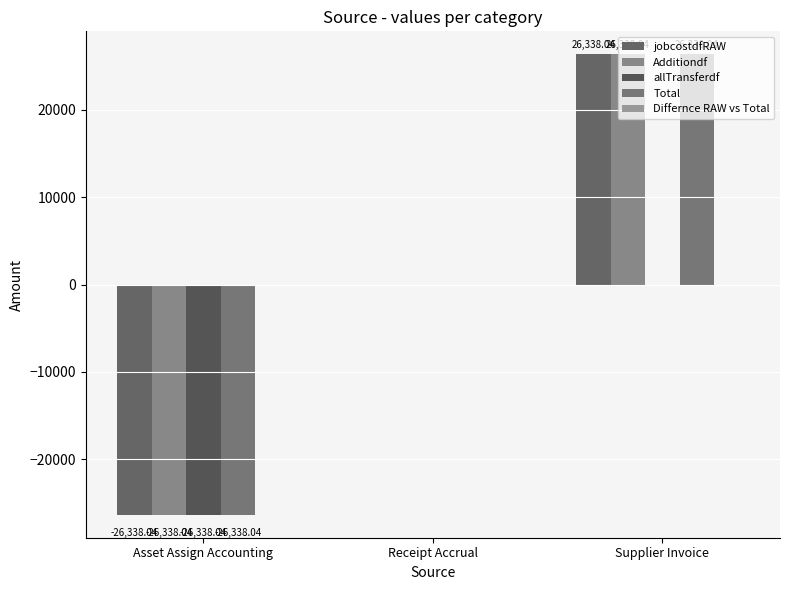

What is the total value across all series at Supplier Invoice?

79014.1